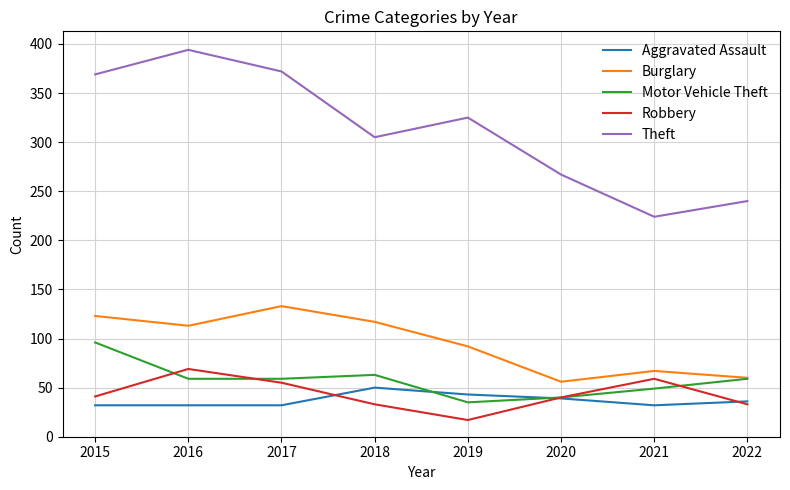

Which series changed the most between 2015 and 2018?

Theft